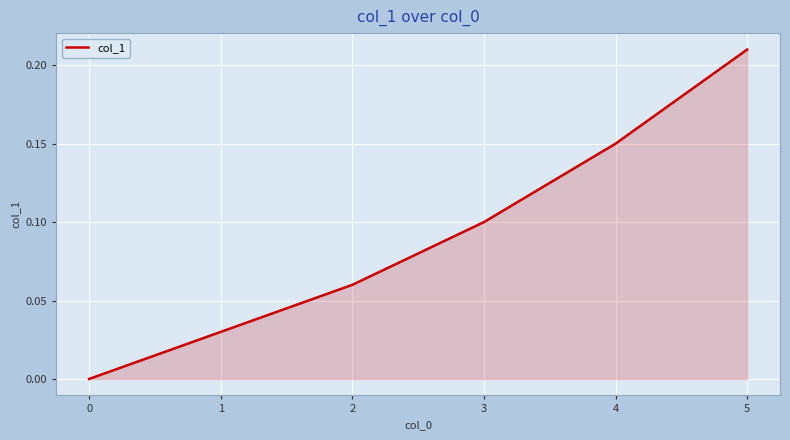

Does the chart have visible grid lines?

Yes